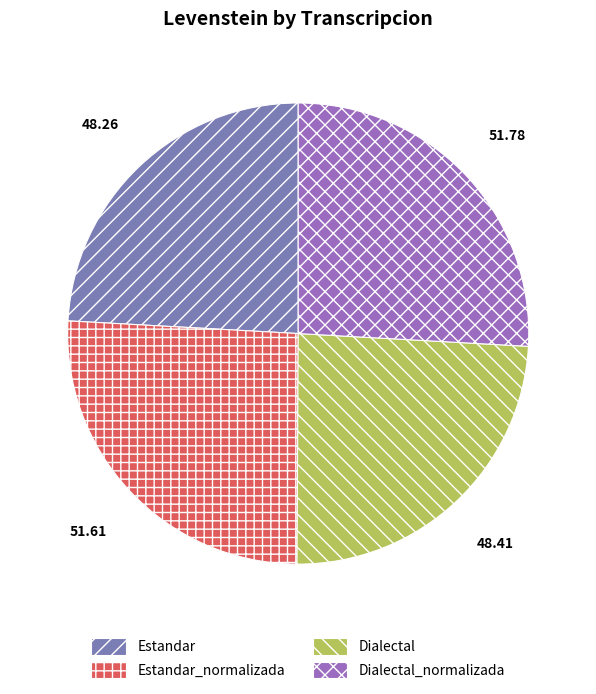

How many slices are in this pie chart?

4